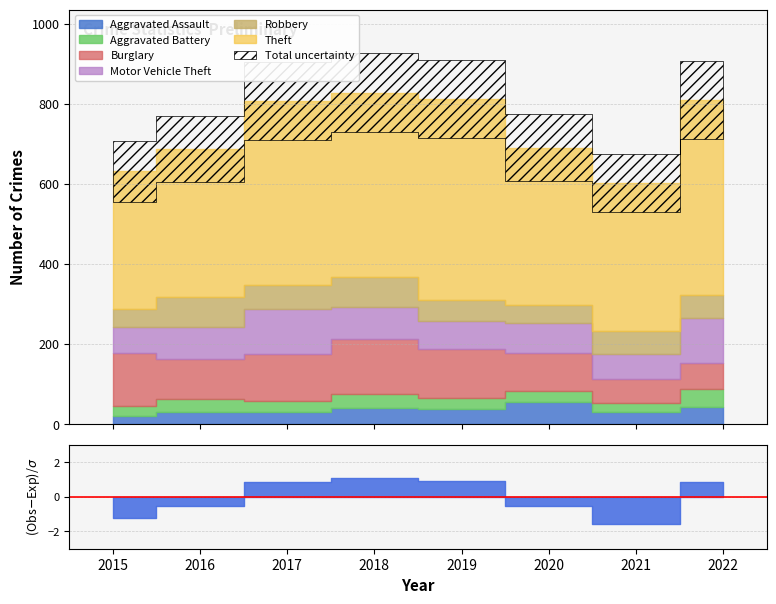

Rank the series by their maximum value, from highest to lowest.

Theft, Burglary, Motor Vehicle Theft, Robbery, Aggravated Assault, Aggravated Battery